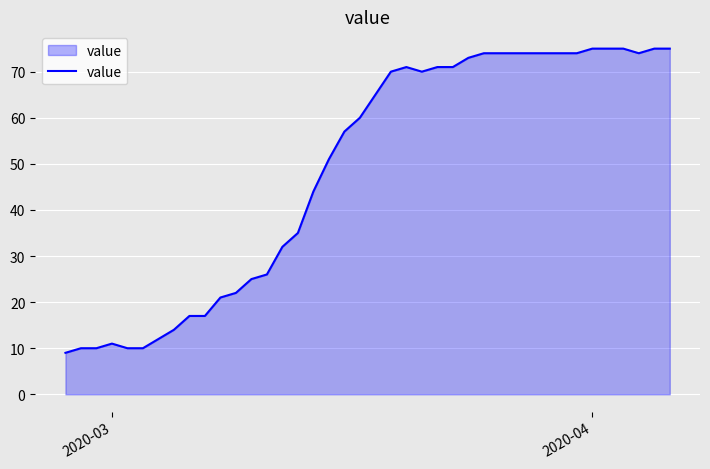

What is the smallest value displayed?

9